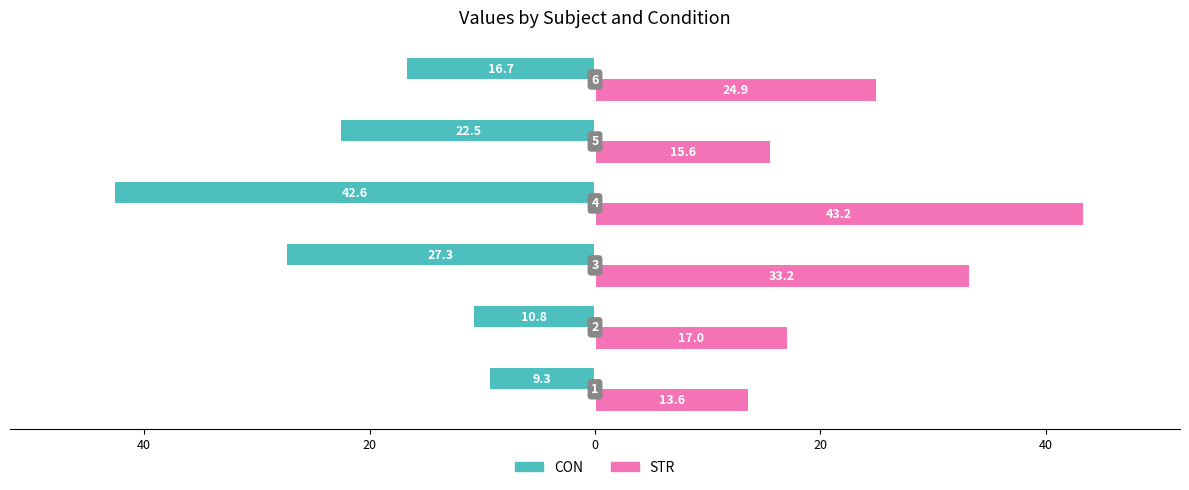

What are all the series names shown in the legend?

CON, STR